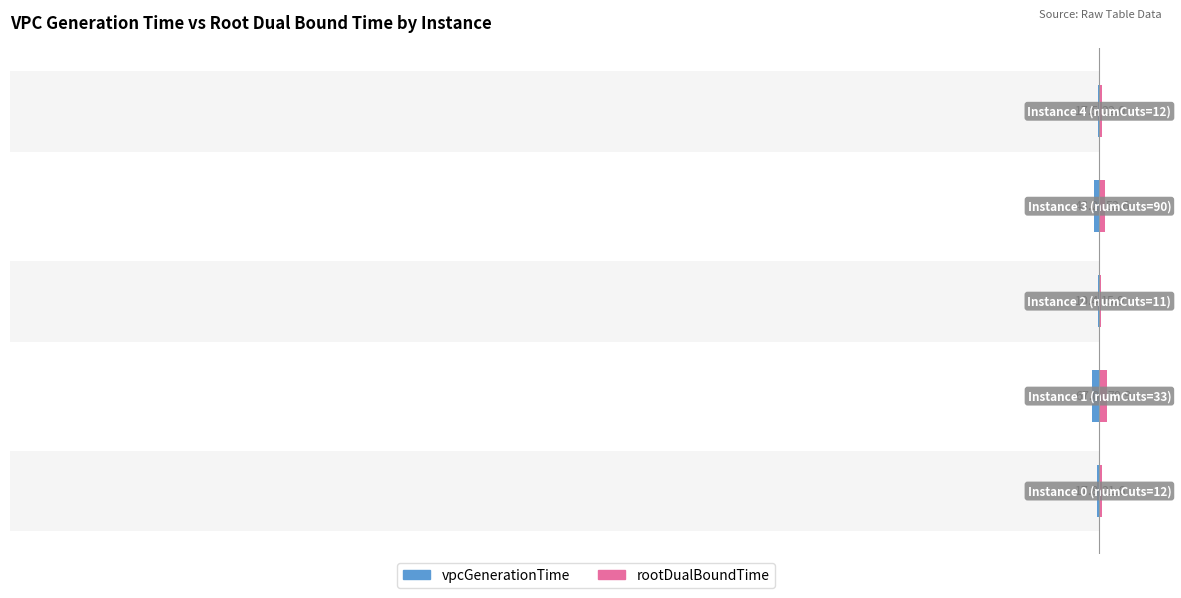

Rank the series by their average value, from lowest to highest.

vpcGenerationTime, rootDualBoundTime